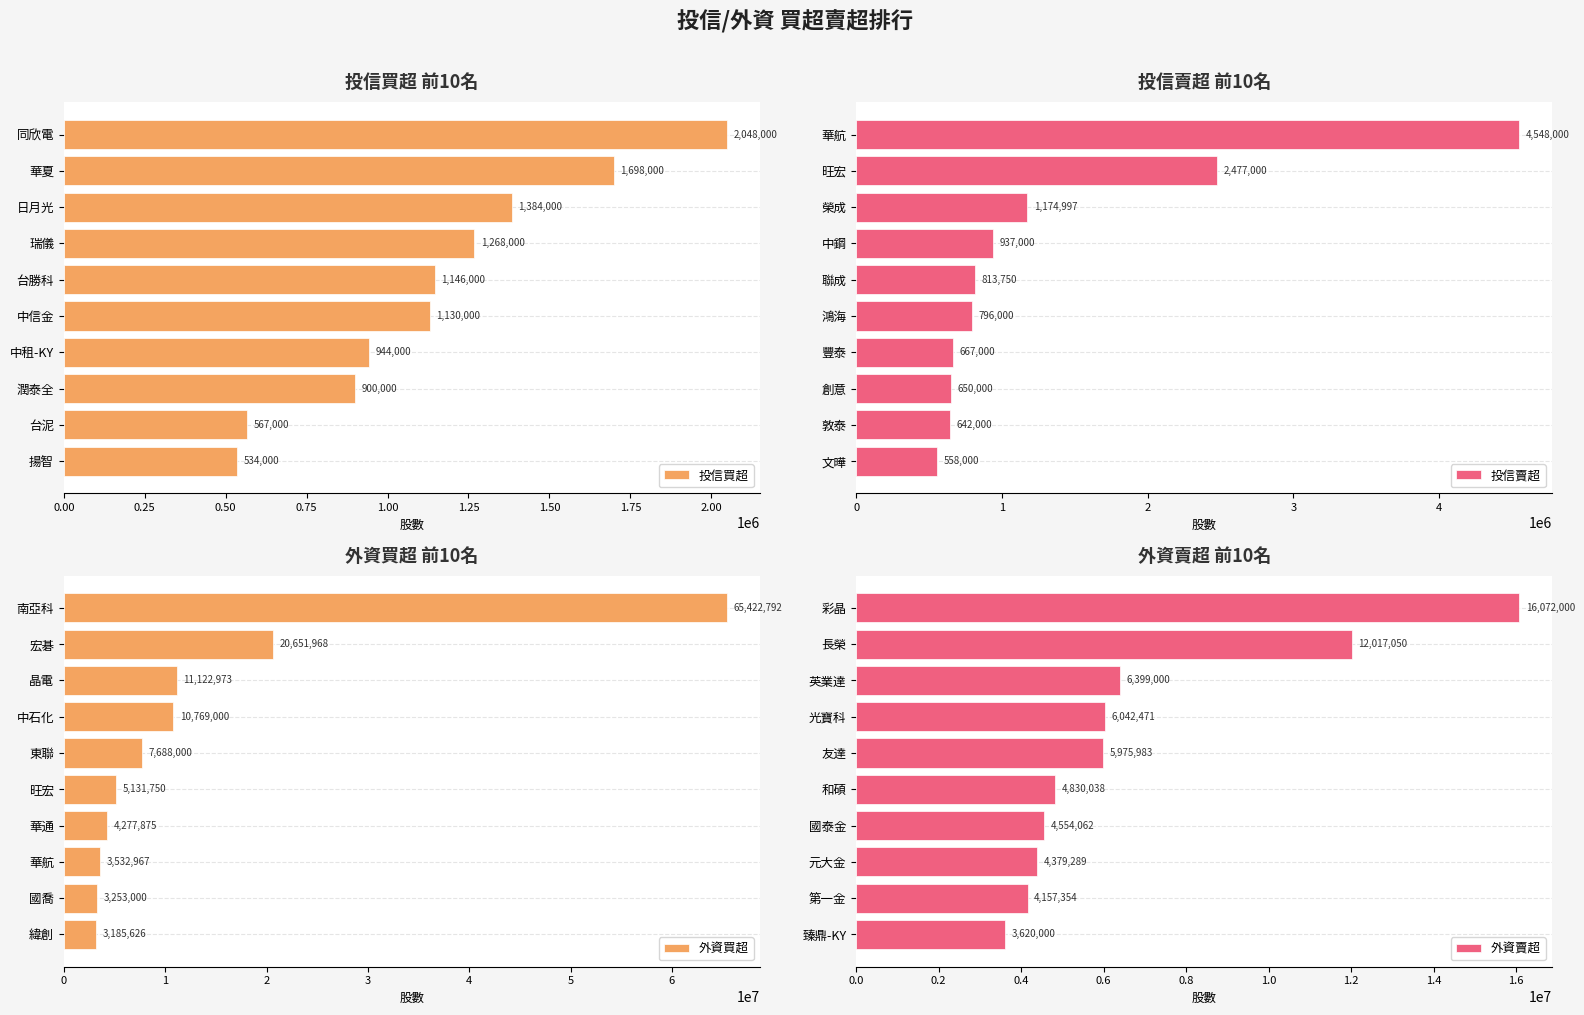

What is the approximate value of 外資買超 at 東聯?

7688000